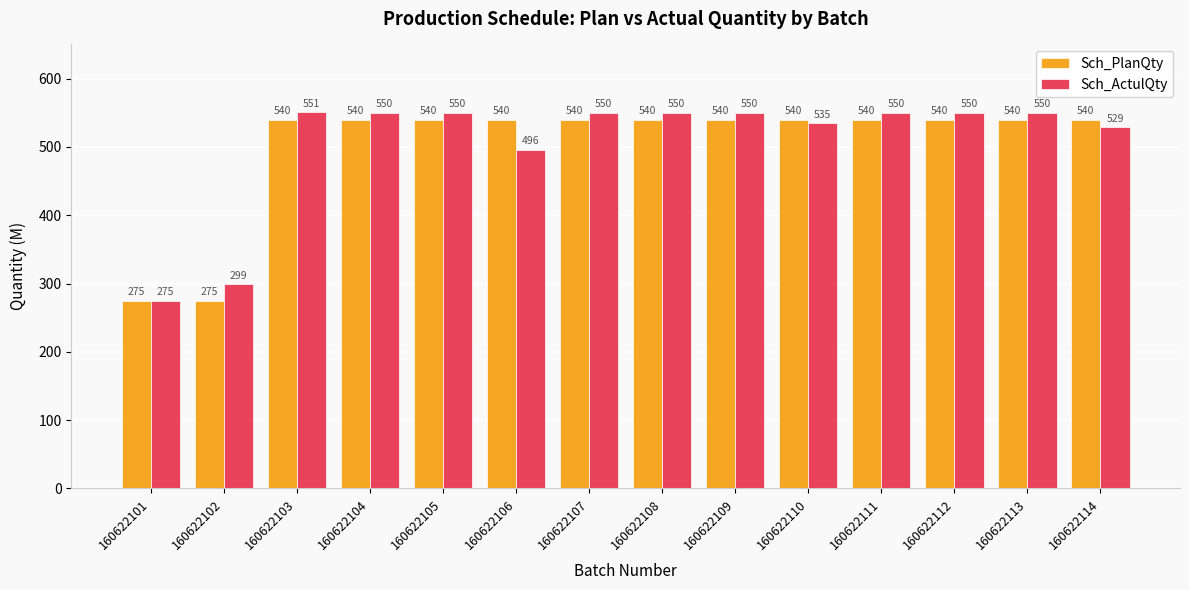

True or false: Sch_ActulQty has a value of 550 at 160622113.

True